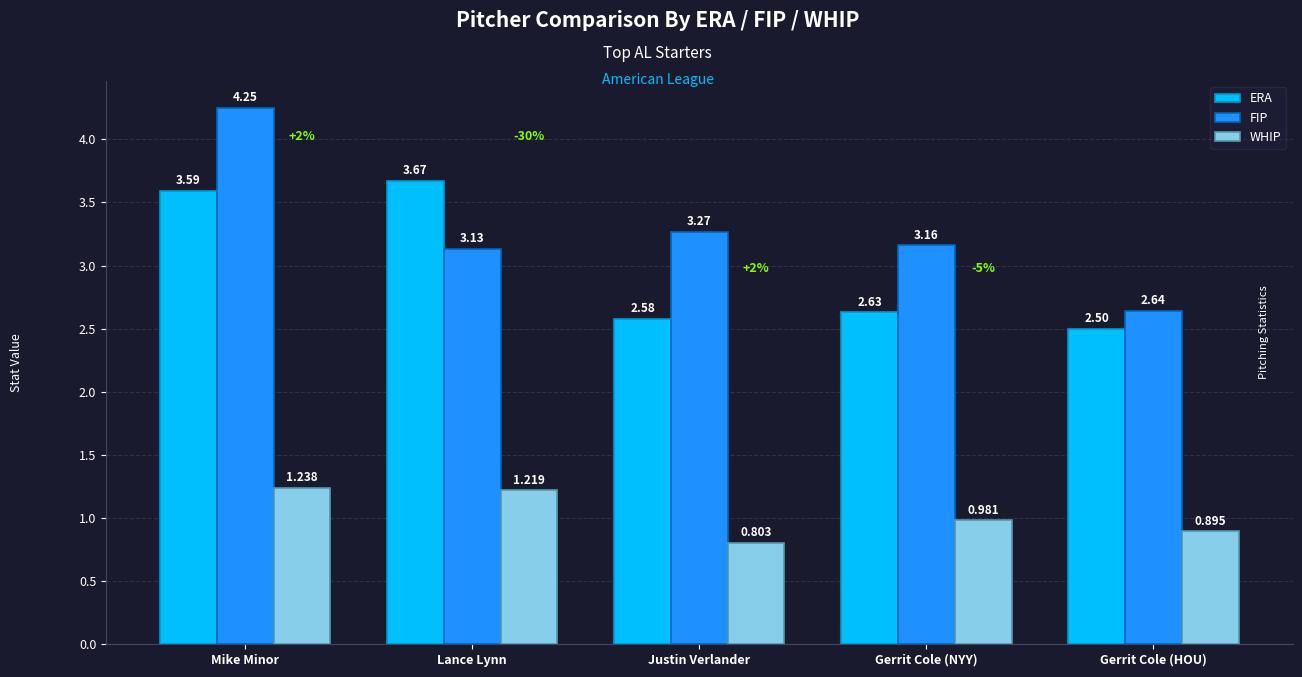

At which category does the chart reach its minimum across all series?

Justin Verlander